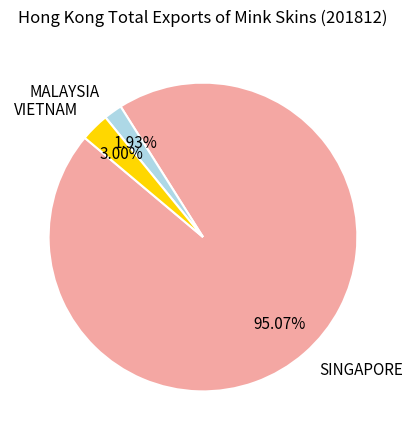

How many slices are in this pie chart?

3